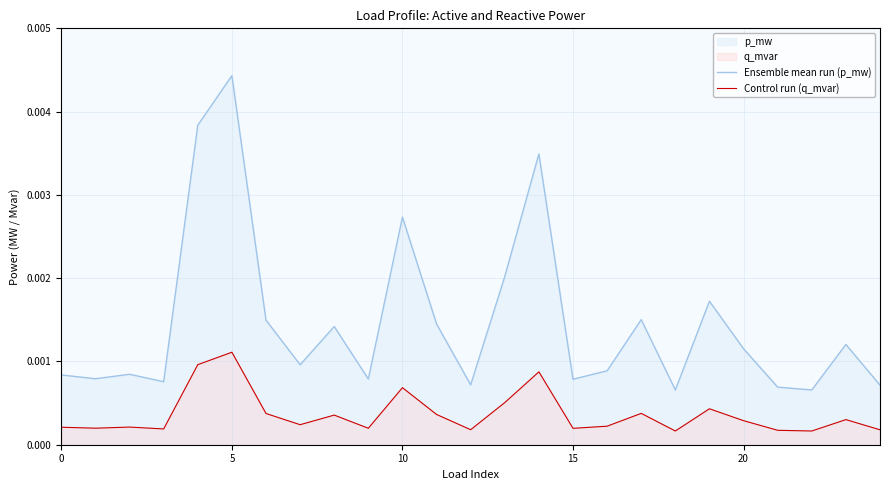

True or false: Control run (q_mvar) and Ensemble mean run (p_mw) cross at least once.

False